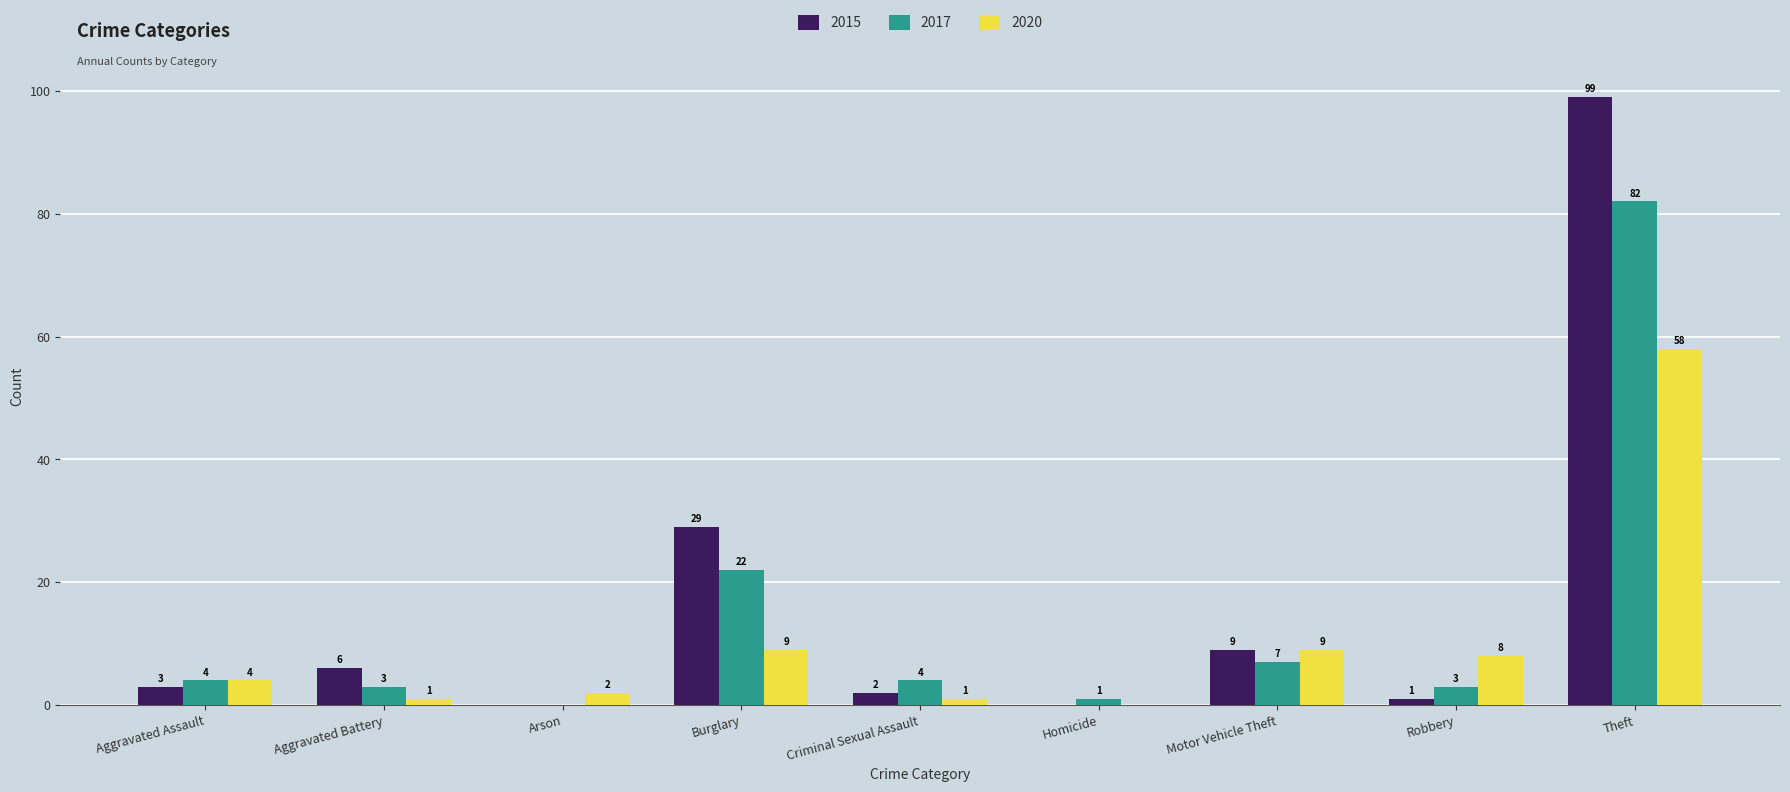

Is the value of 2015 at Criminal Sexual Assault greater than the value of 2017 at Motor Vehicle Theft?

No